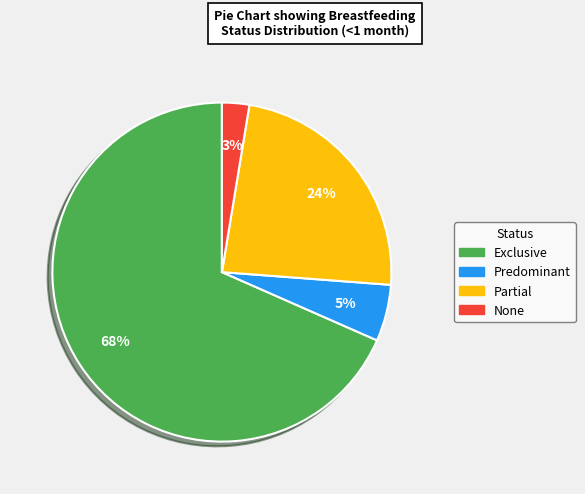

To the nearest percent, what portion does Predominant represent?

5%